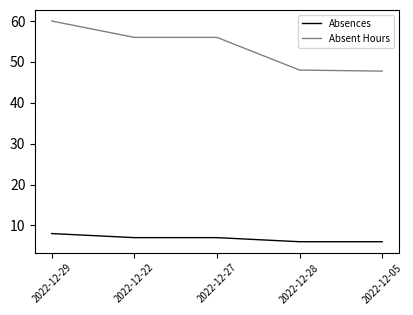

Which series changed the most between 2022-12-22 and 2022-12-28?

Absent Hours